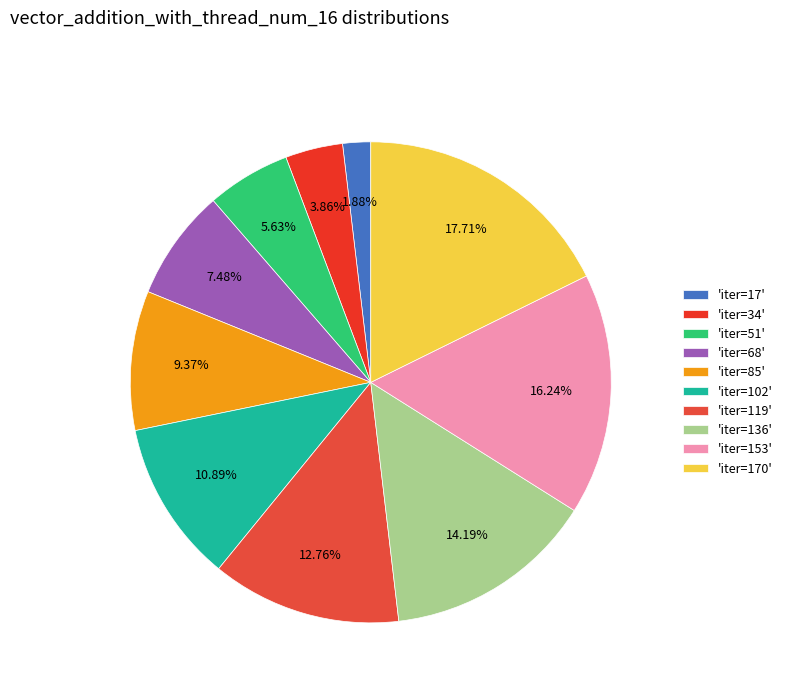

To the nearest percent, what is the average slice percentage?

10%